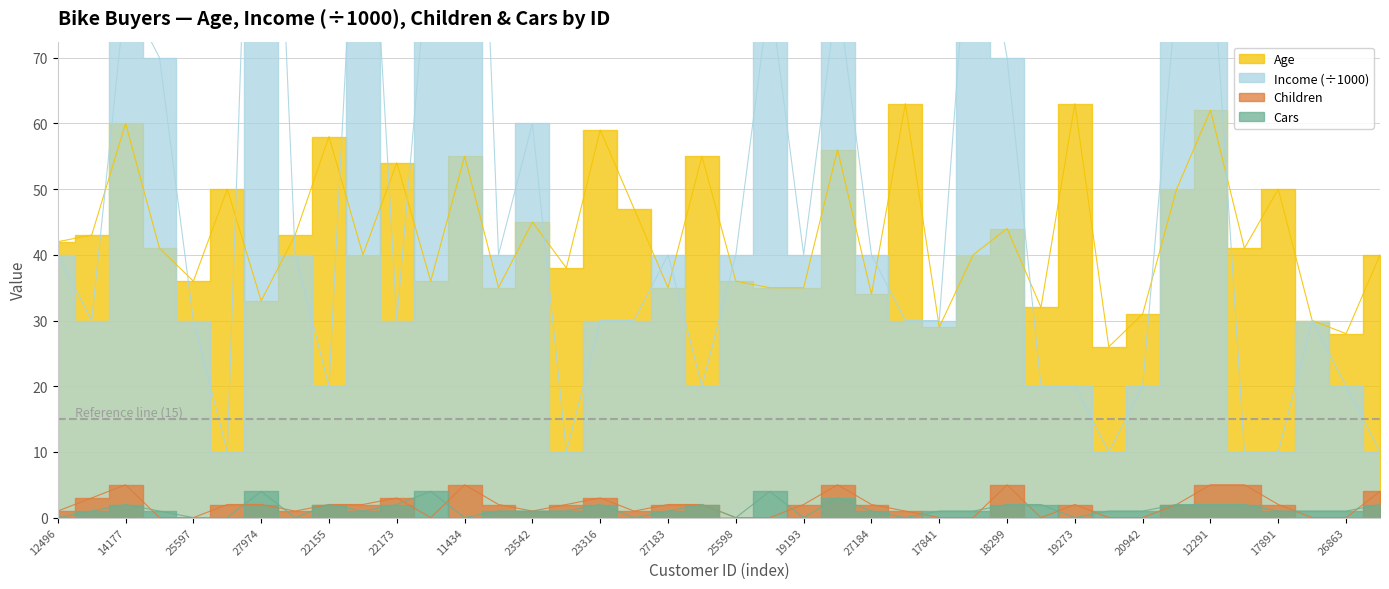

True or false: Children has more than 1 points higher than both neighbors.

True